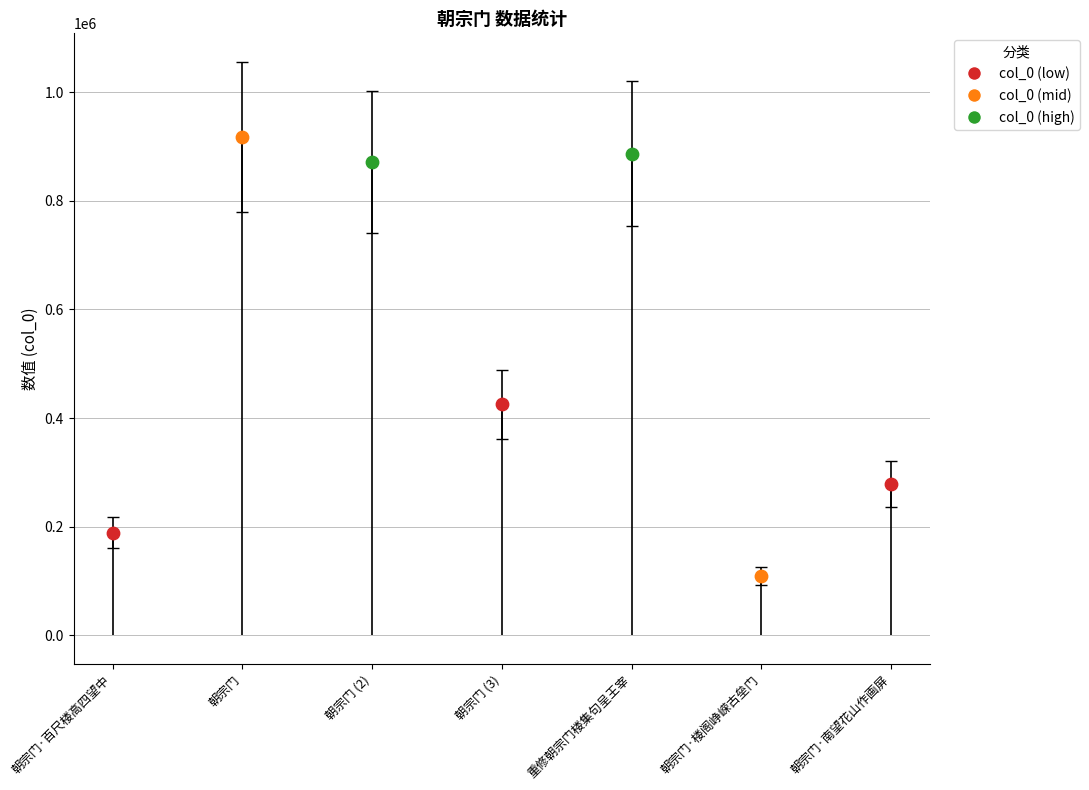

Between 朝宗门 and 朝宗门·楼阁峥嵘古垒门, which is larger?

朝宗门